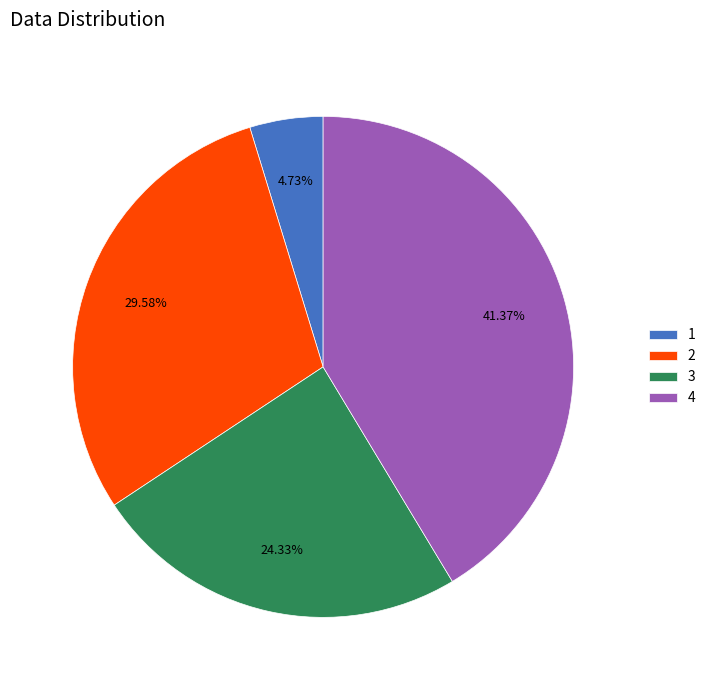

To the nearest percent, what is the average slice percentage?

25%